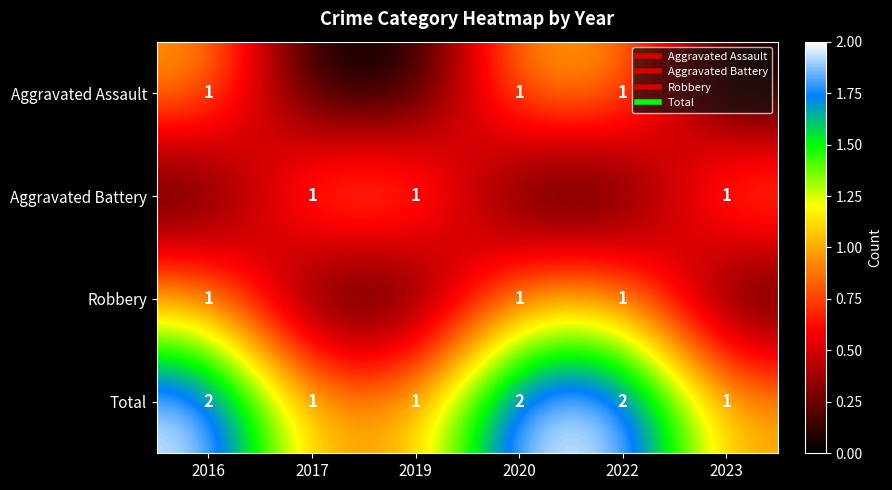

At how many categories does at least one series exceed 1?

3